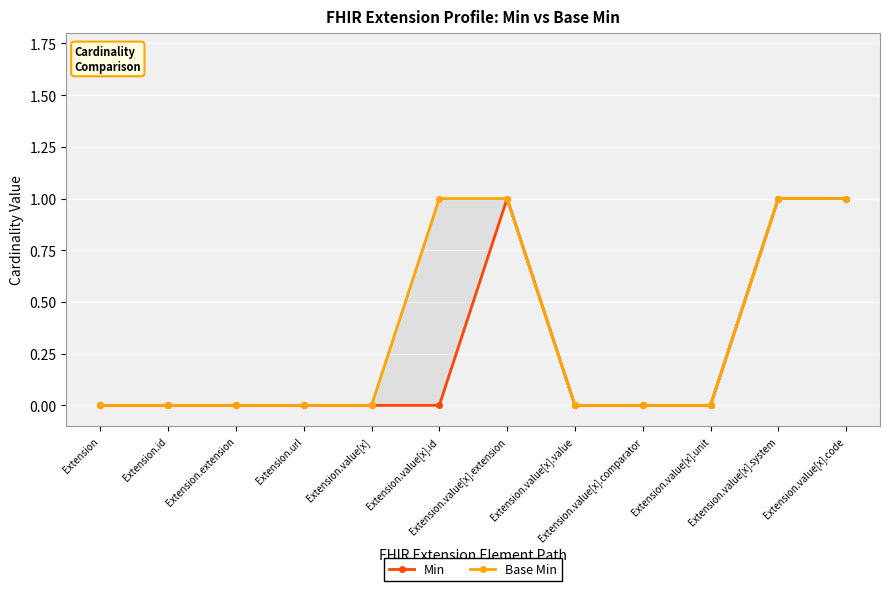

Which series changed the most between Extension.extension and Extension.value[x].system?

Min